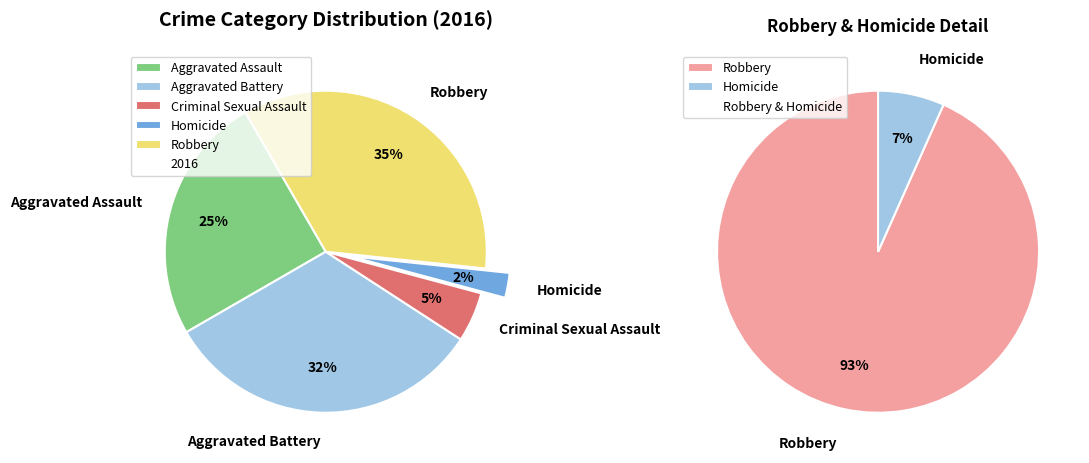

Does any single category account for the majority?

No